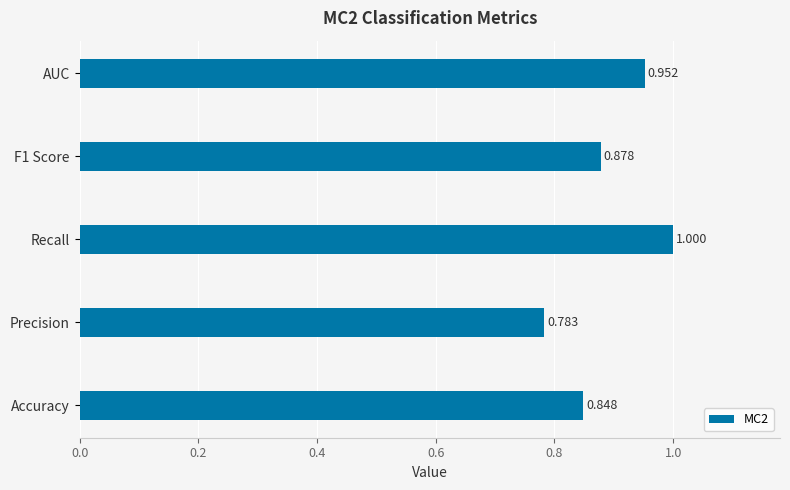

Which label corresponds to the largest value in the chart?

Recall